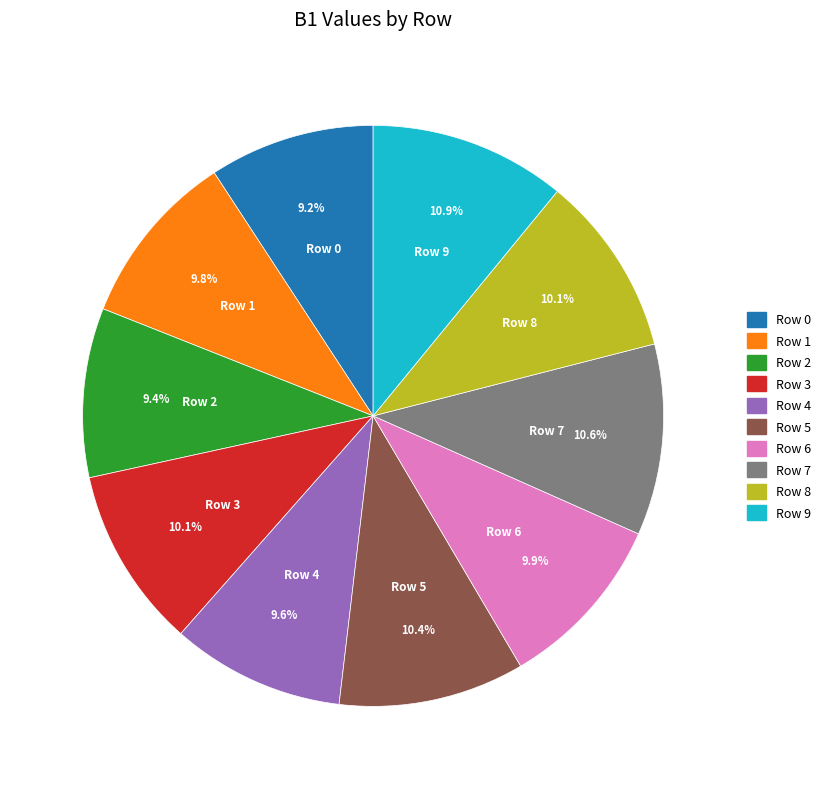

Approximately how many times larger is the value at Row 5 compared to Row 8?

1.0